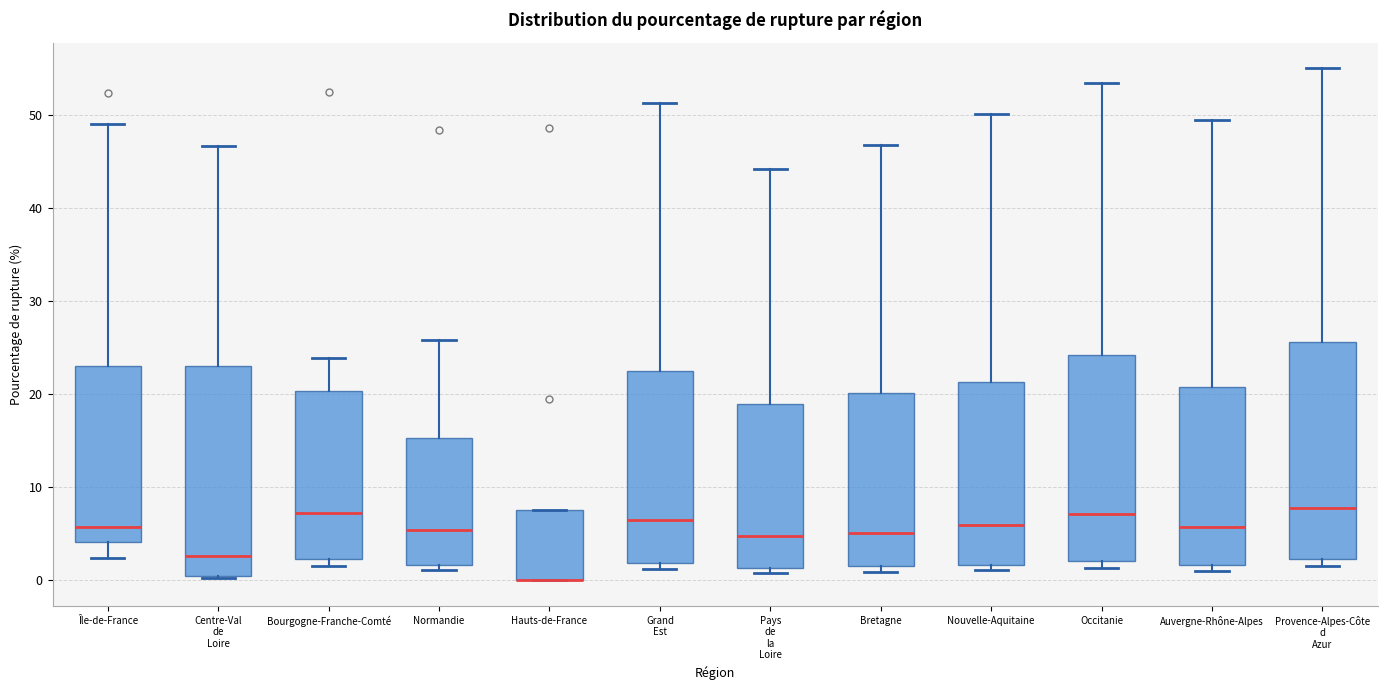

Reading left to right, transcribe this box plot: for each box, give where its median line is, the range the box spans, and where its two whiskers end, as read against the y-axis. The values are not printed on the chart, so give them approximately, as read against the axis.

Île-de-France: median 6, box 4 to 23, whiskers 2 to 49
Centre-Val de Loire: median 3, box 0 to 23, whiskers 0 to 47
Bourgogne-Franche-Comté: median 7, box 2 to 20, whiskers 2 (just below the box's lower edge) to 24
Normandie: median 5, box 2 to 15, whiskers 1 to 26
Hauts-de-France: median 0 (drawn on the box's lower edge), box 0 to 8, whiskers 0 to 8
Grand Est: median 7, box 2 to 23, whiskers 1 to 51
Pays de la Loire: median 5, box 1 to 19, whiskers 1 (just below the box's lower edge) to 44
Bretagne: median 5, box 2 to 20, whiskers 1 to 47
Nouvelle-Aquitaine: median 6, box 2 to 21, whiskers 1 to 50
Occitanie: median 7, box 2 to 24, whiskers 1 to 53
Auvergne-Rhône-Alpes: median 6, box 2 to 21, whiskers 1 to 50
Provence-Alpes-Côte d Azur: median 8, box 2 to 26, whiskers 2 (just below the box's lower edge) to 55